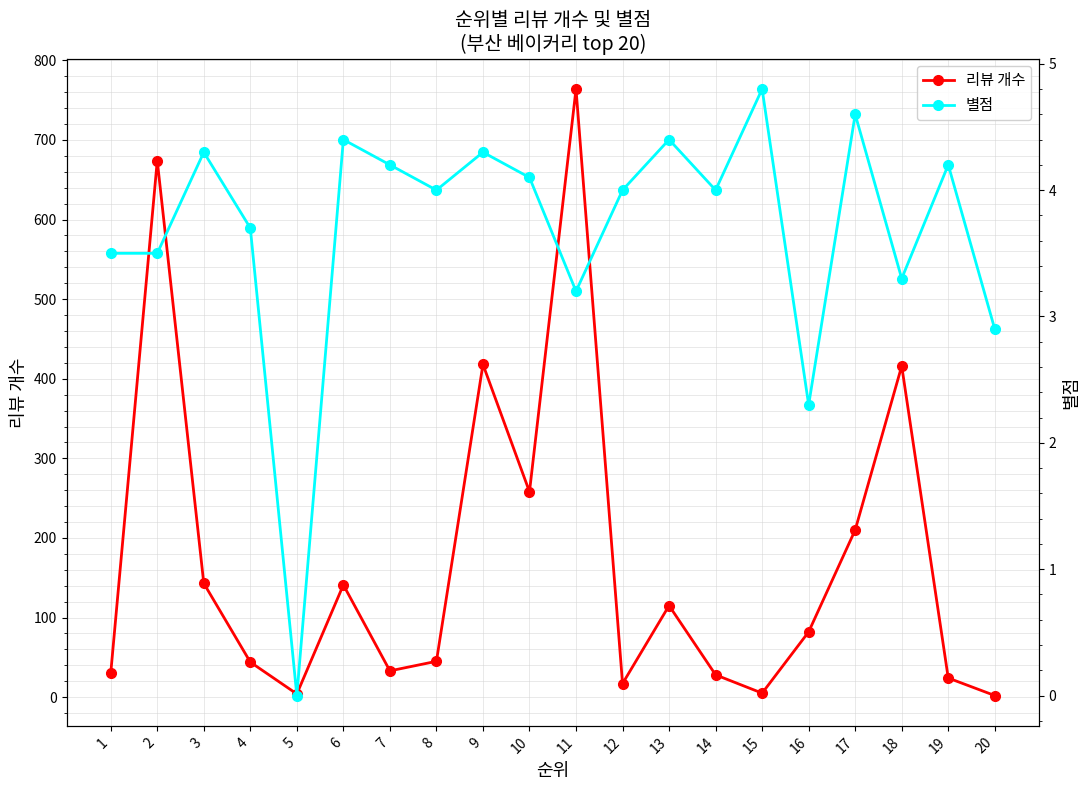

Which series has the largest range (max minus min)?

리뷰 개수